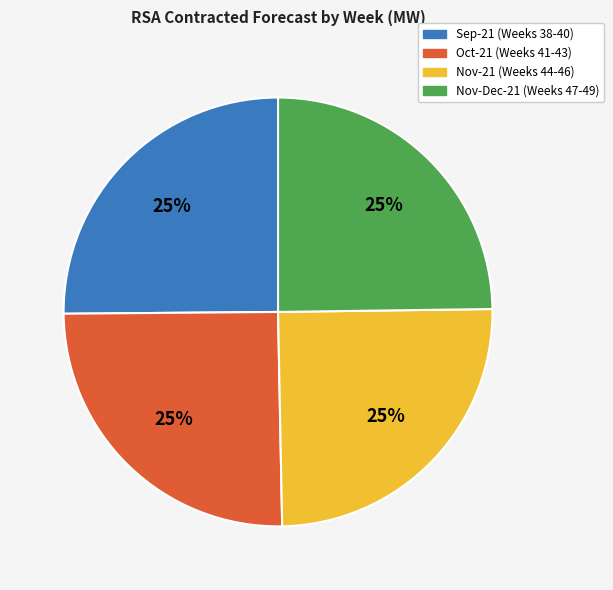

The Nov-Dec-21 (Weeks 47-49) slice represents 25% of the pie. True or false?

True